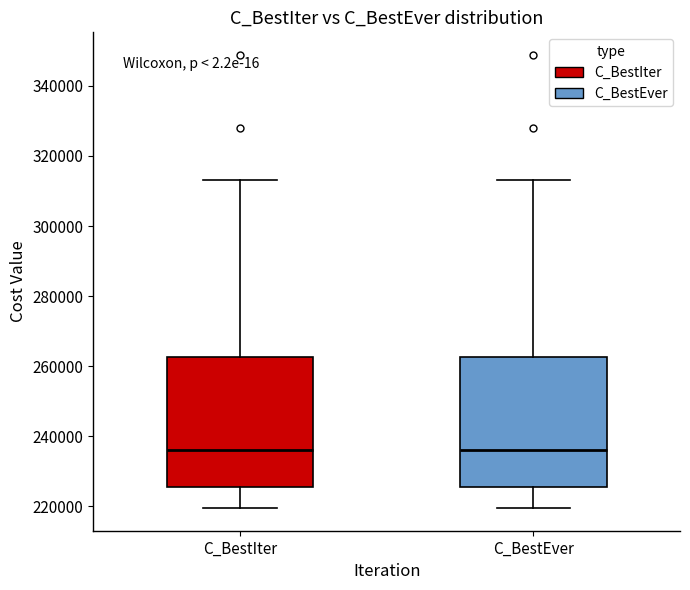

Reading left to right, transcribe this box plot: for each box, give where its median line is, the range the box spans, and where its two whiskers end, as read against the y-axis. The values are not printed on the chart, so give them approximately, as read against the axis.

C_BestIter: median 236000, box 226000 to 262000, whiskers 220000 to 314000
C_BestEver: median 236000, box 226000 to 262000, whiskers 220000 to 314000